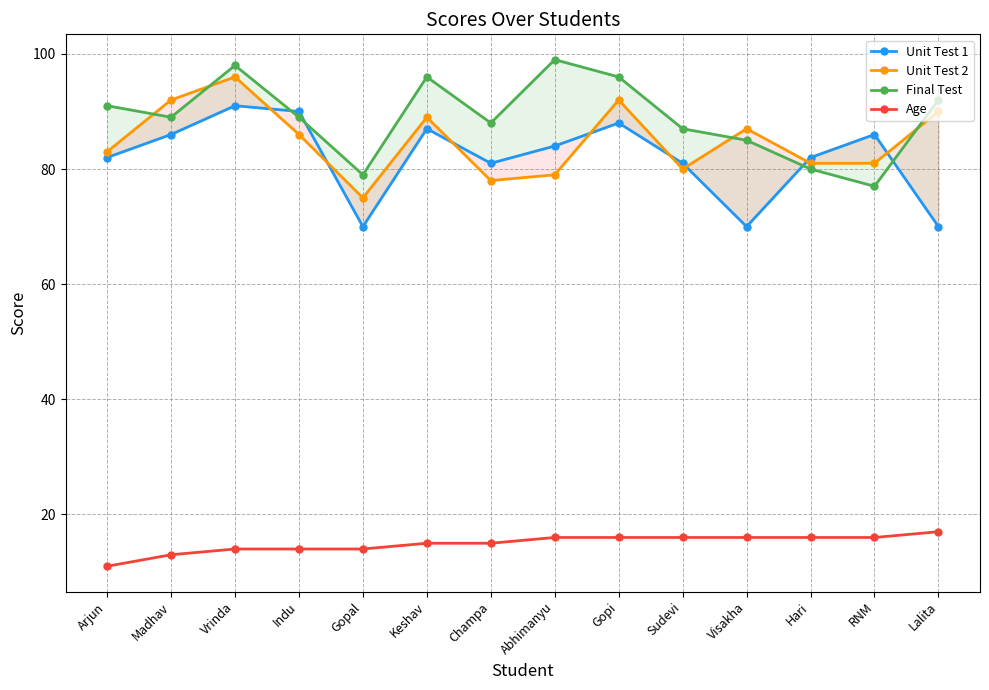

What is the approximate value of Age at RNM?

16